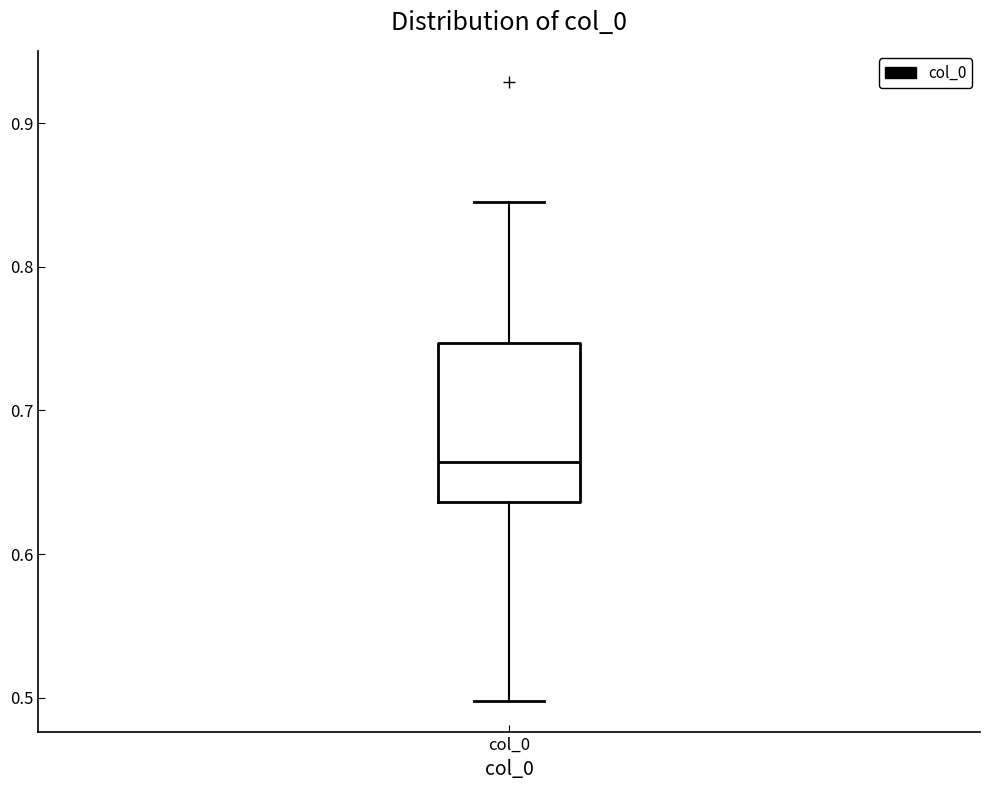

Transcribe this box plot: give where the median line is, the range the box spans, and where the two whiskers end, as read against the y-axis. The values are not printed on the chart, so give them approximately, as read against the axis.

median 0.66, box 0.64 to 0.75, whiskers 0.50 to 0.84